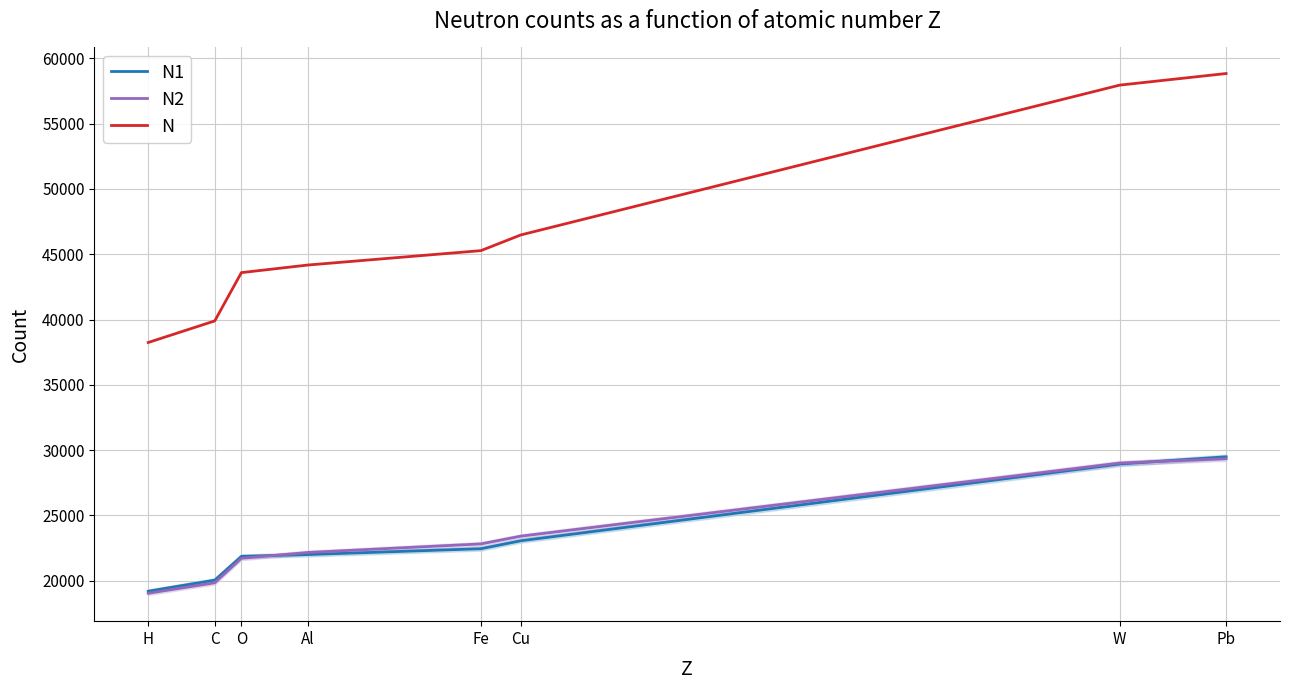

What is the sum of all N2 values?

187367